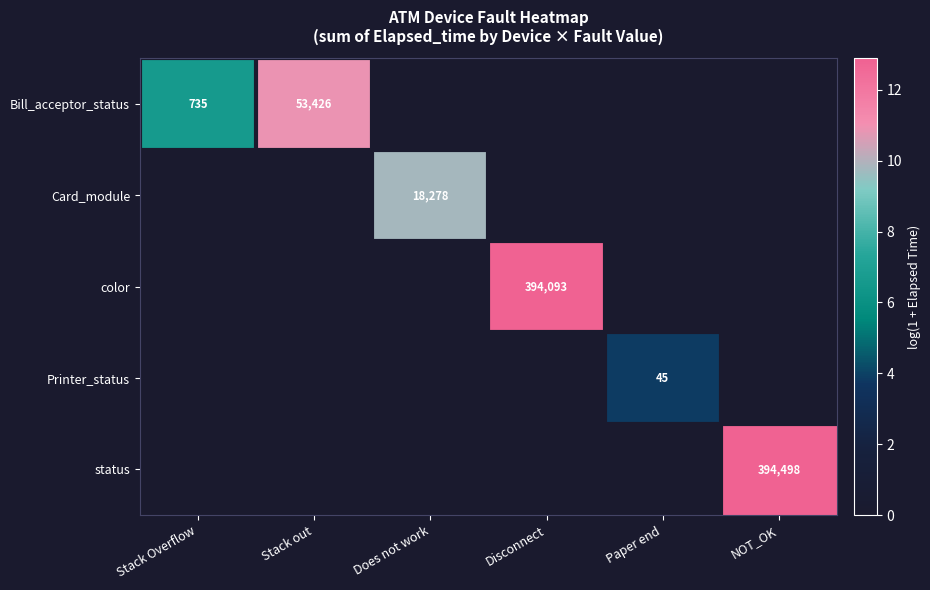

The value of Bill_acceptor_status at NOT_OK is 0.0. True or false?

True